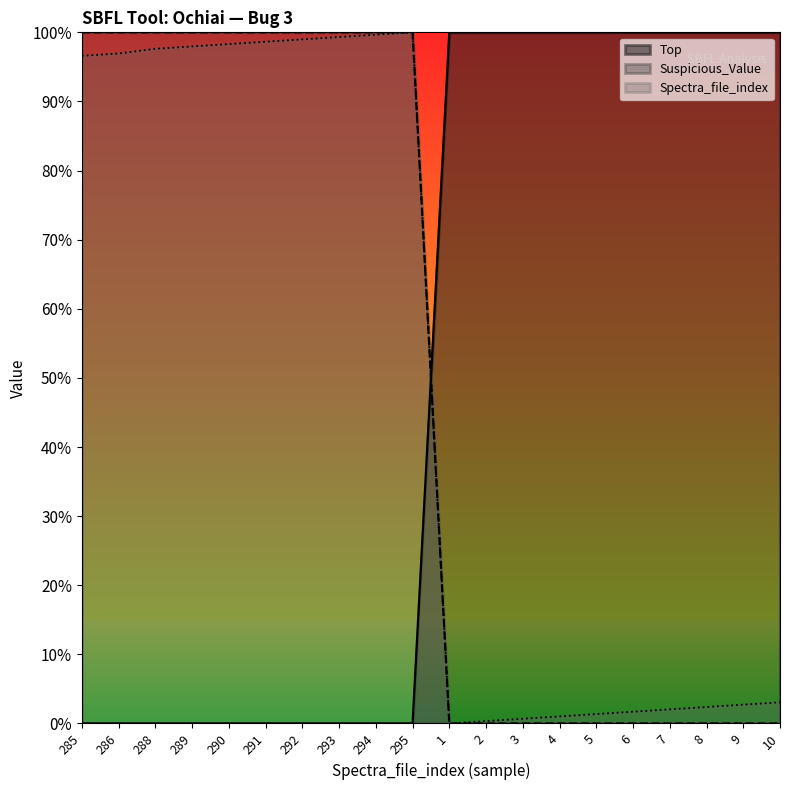

What is the total value across all series at 285?

2.0